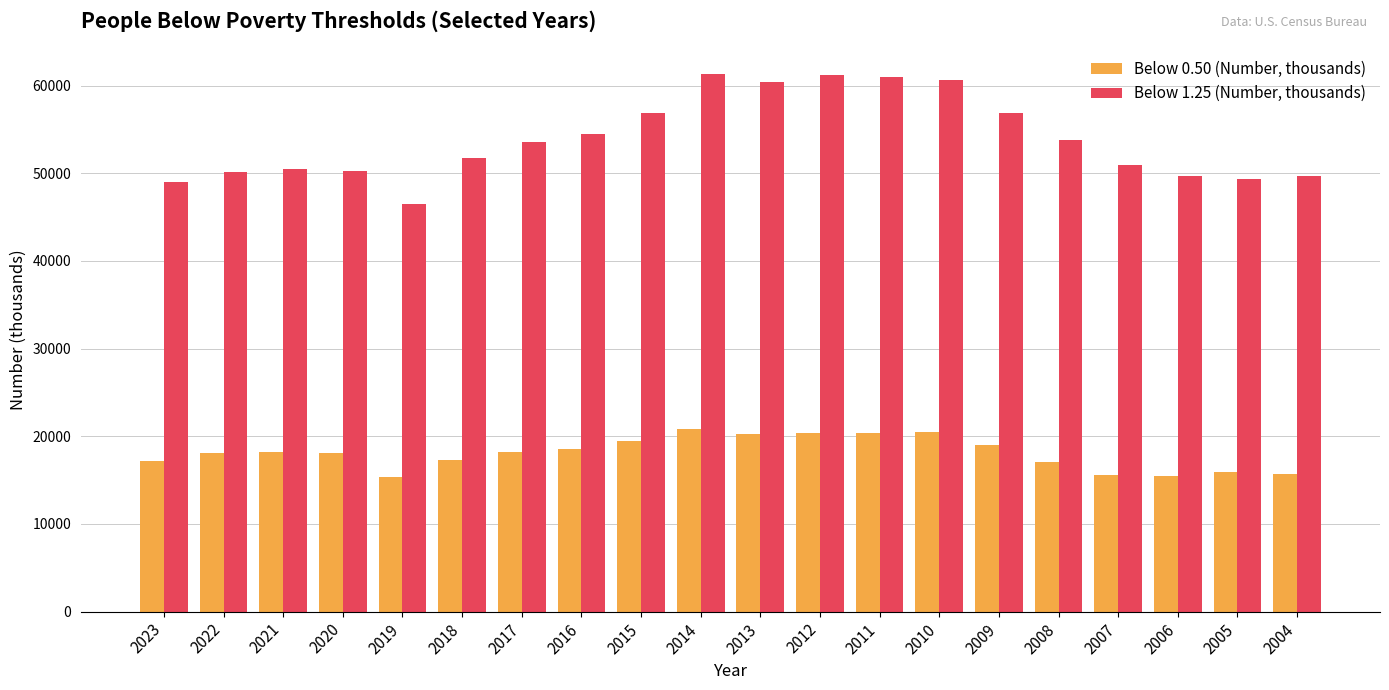

What is the minimum value for Below 0.50 (Number, thousands)?

15320